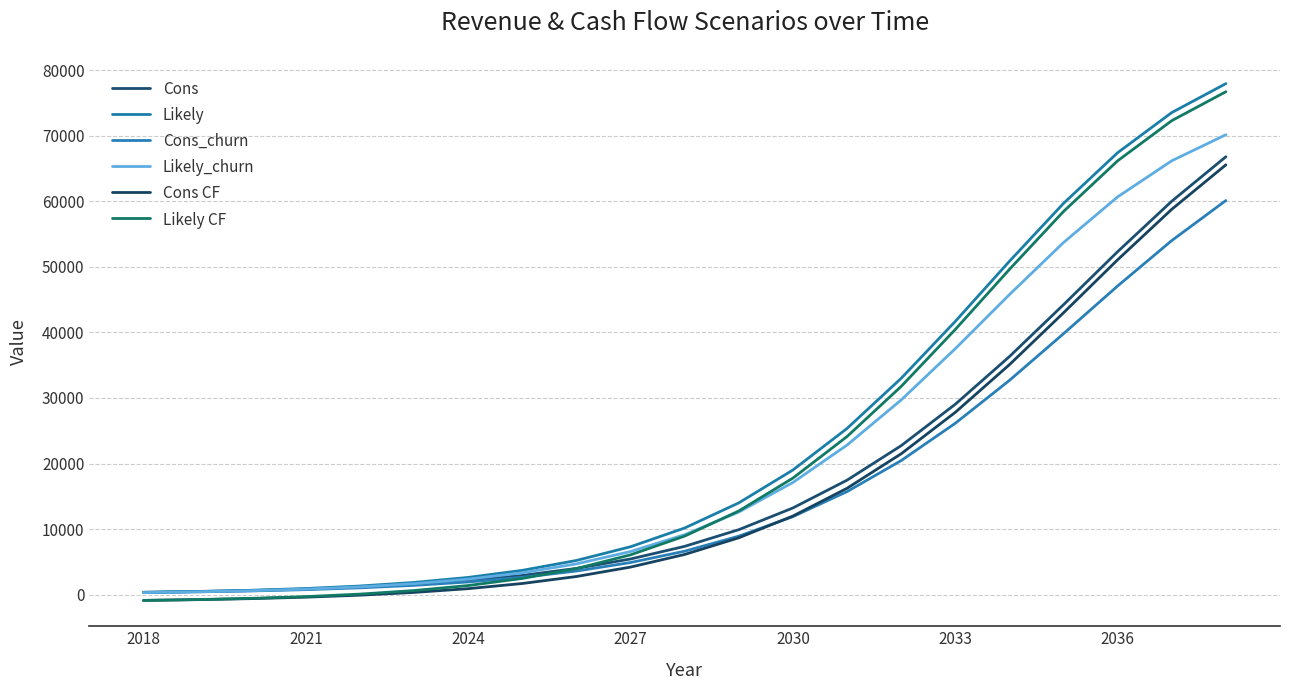

Count the number of data series in this chart.

6